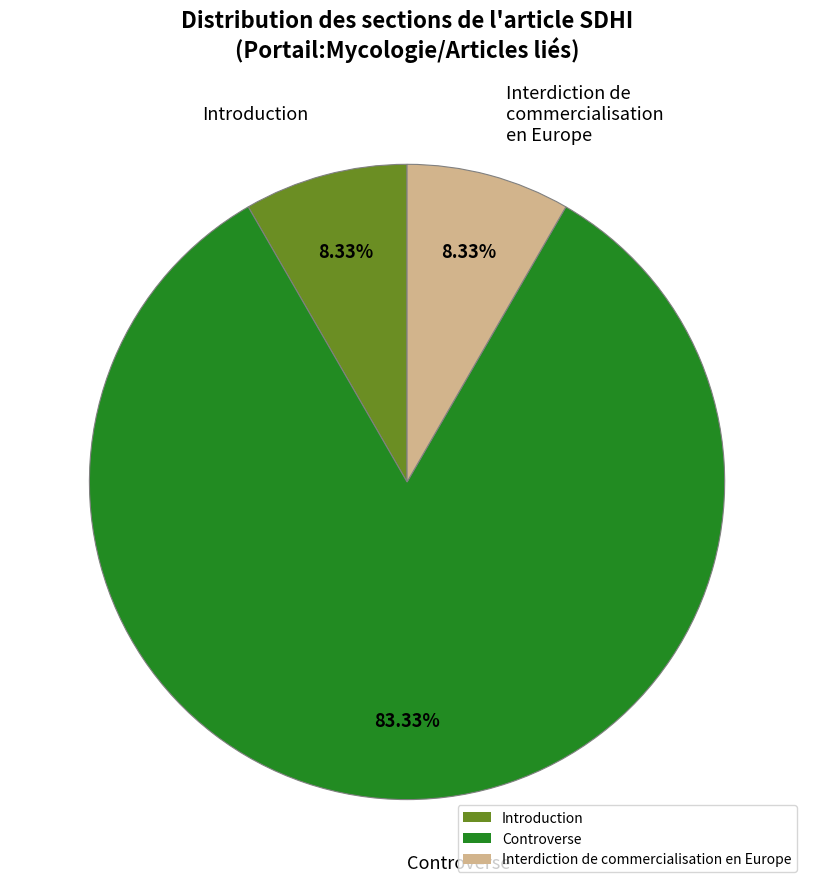

Which slice is the largest?

Controverse